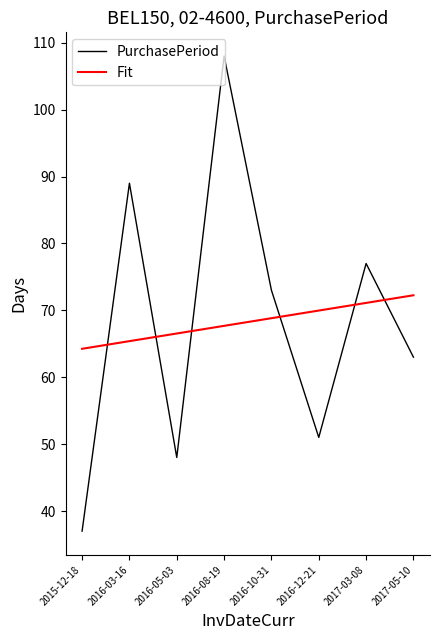

At which label is Fit closest to 68?

2016-08-19